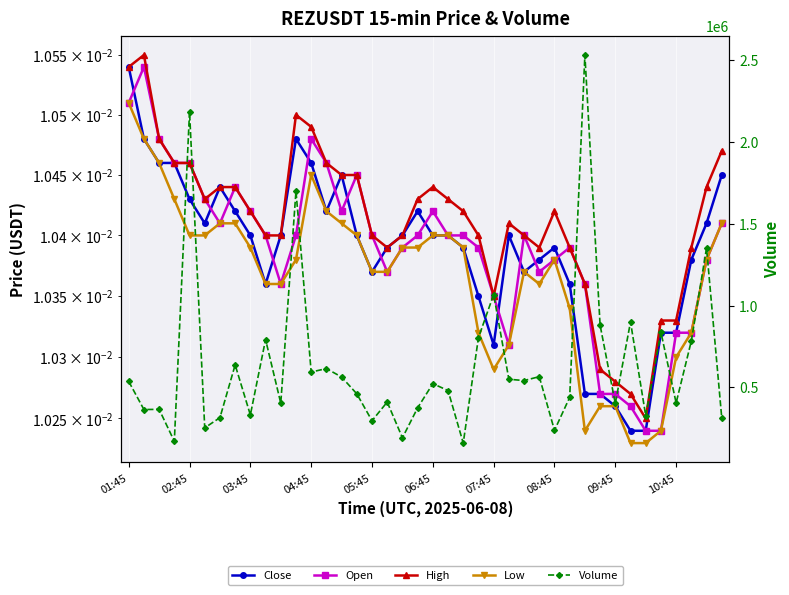

True or false: Volume and Close cross at least once.

False